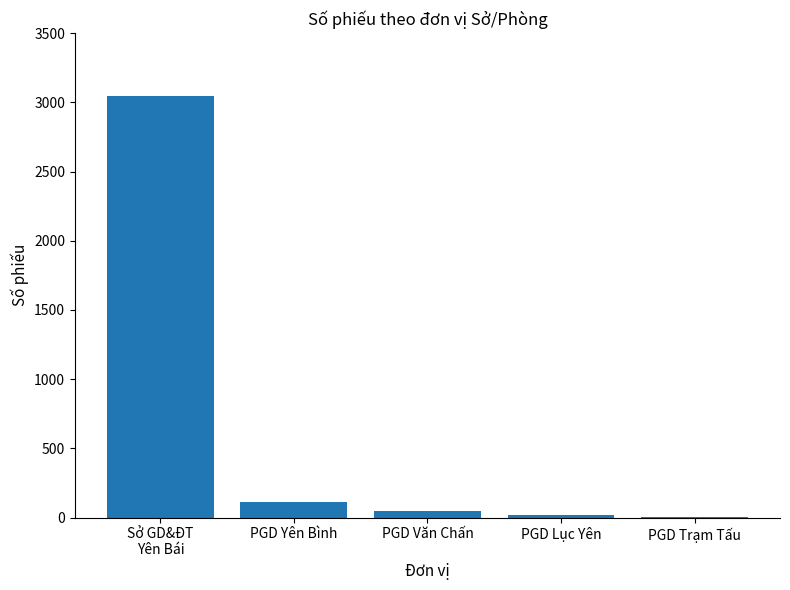

Does the chart contain stacked bars?

No